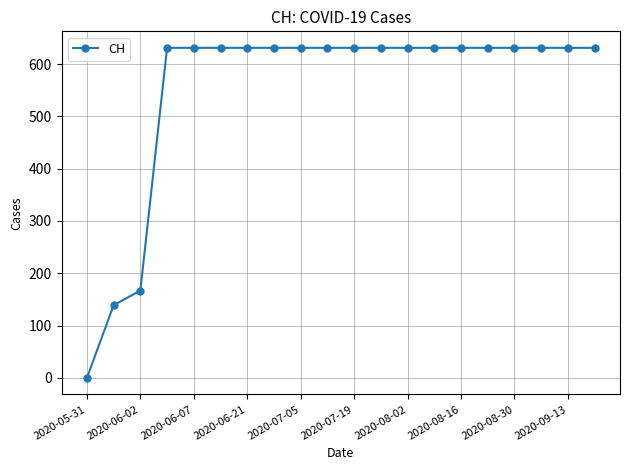

What is the average value?

552